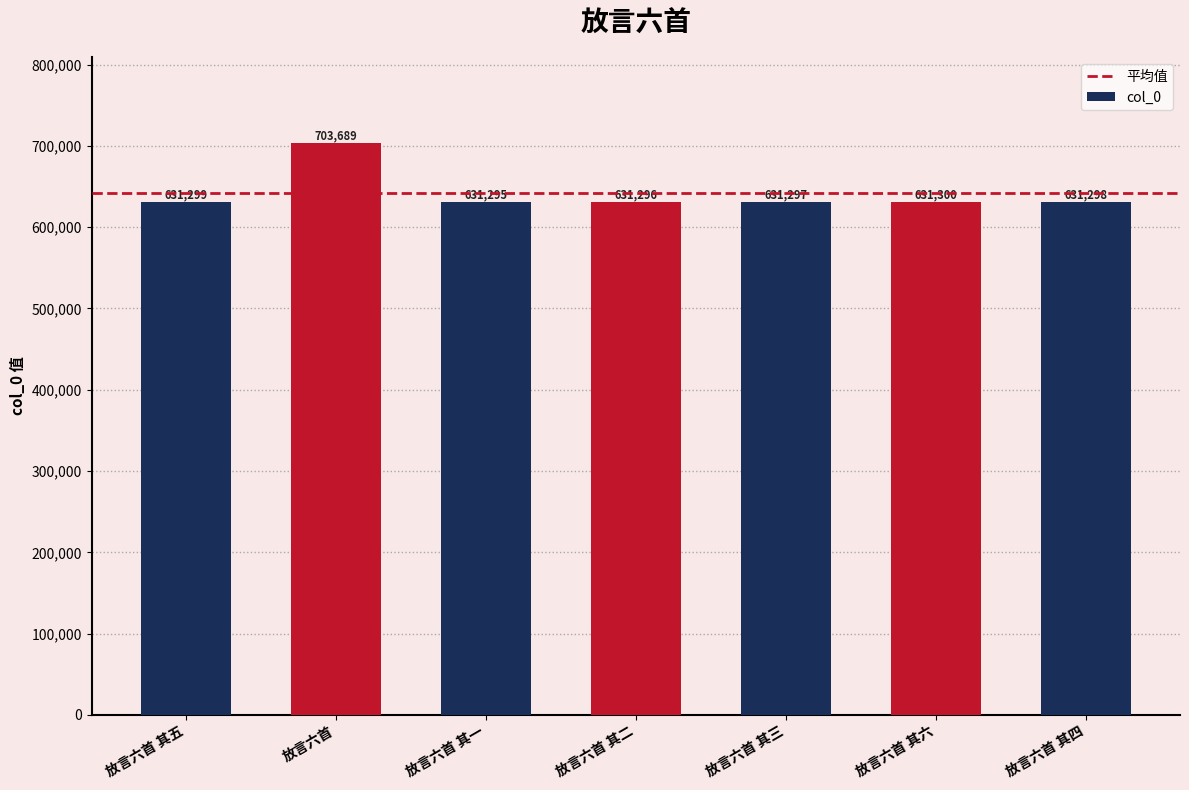

Rank the categories by value from lowest to highest.

放言六首 其一, 放言六首 其二, 放言六首 其三, 放言六首 其四, 放言六首 其五, 放言六首 其六, 放言六首